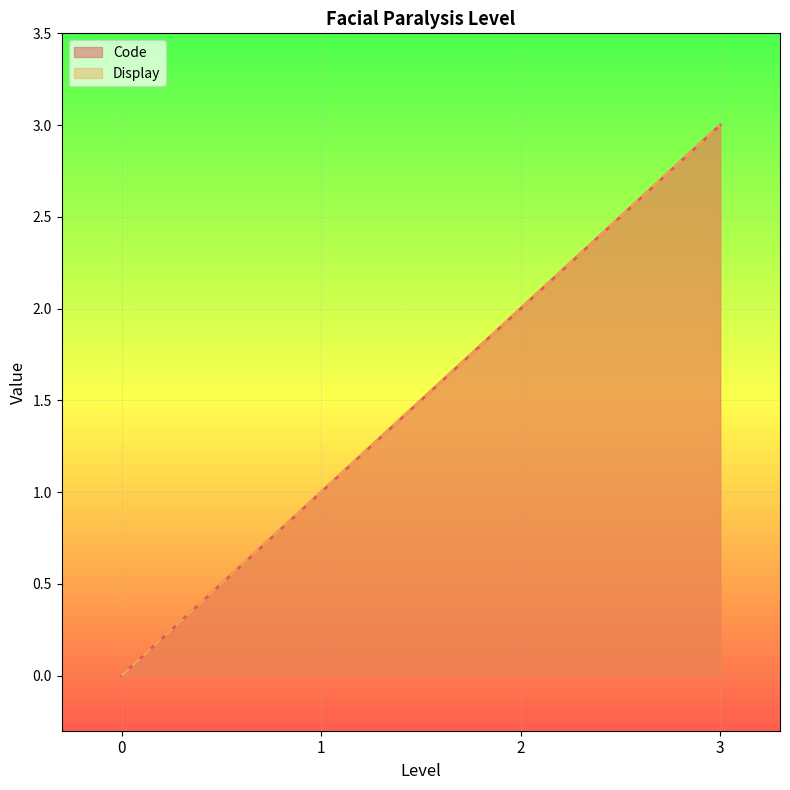

Which series has the largest range (max minus min)?

Code